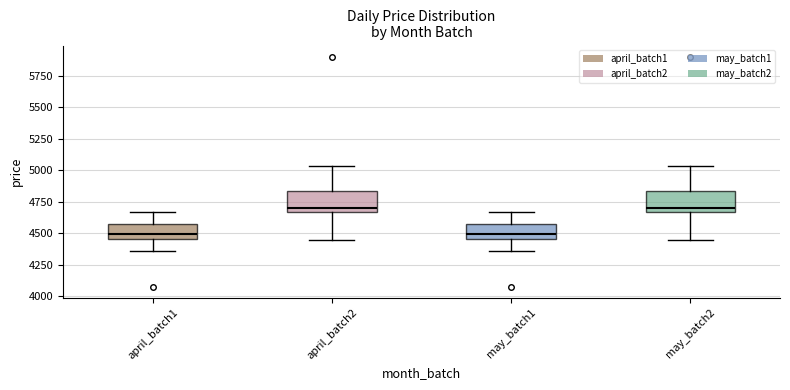

Reading left to right, read every box against the y-axis: the position of its median line, the range the box covers, and the ends of its whiskers. The values are not printed on the chart, so give them approximately, as read against the axis.

april_batch1: median 4500, box 4450 to 4550, whiskers 4350 to 4650
april_batch2: median 4700, box 4650 to 4850, whiskers 4450 to 5050
may_batch1: median 4500, box 4450 to 4550, whiskers 4350 to 4650
may_batch2: median 4700, box 4650 to 4850, whiskers 4450 to 5050